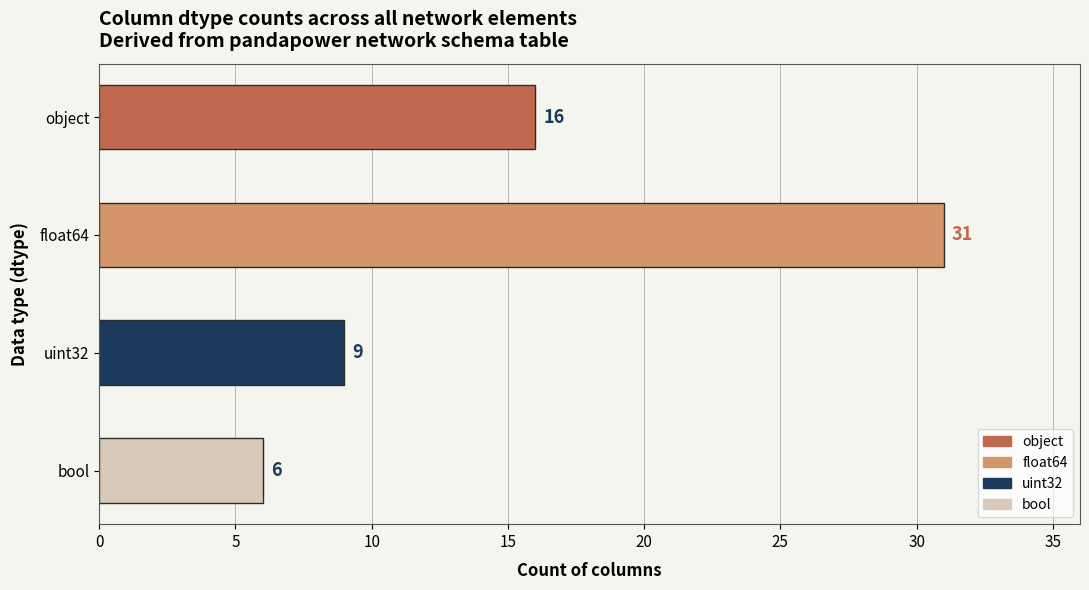

The value at float64 is 13. True or false?

False